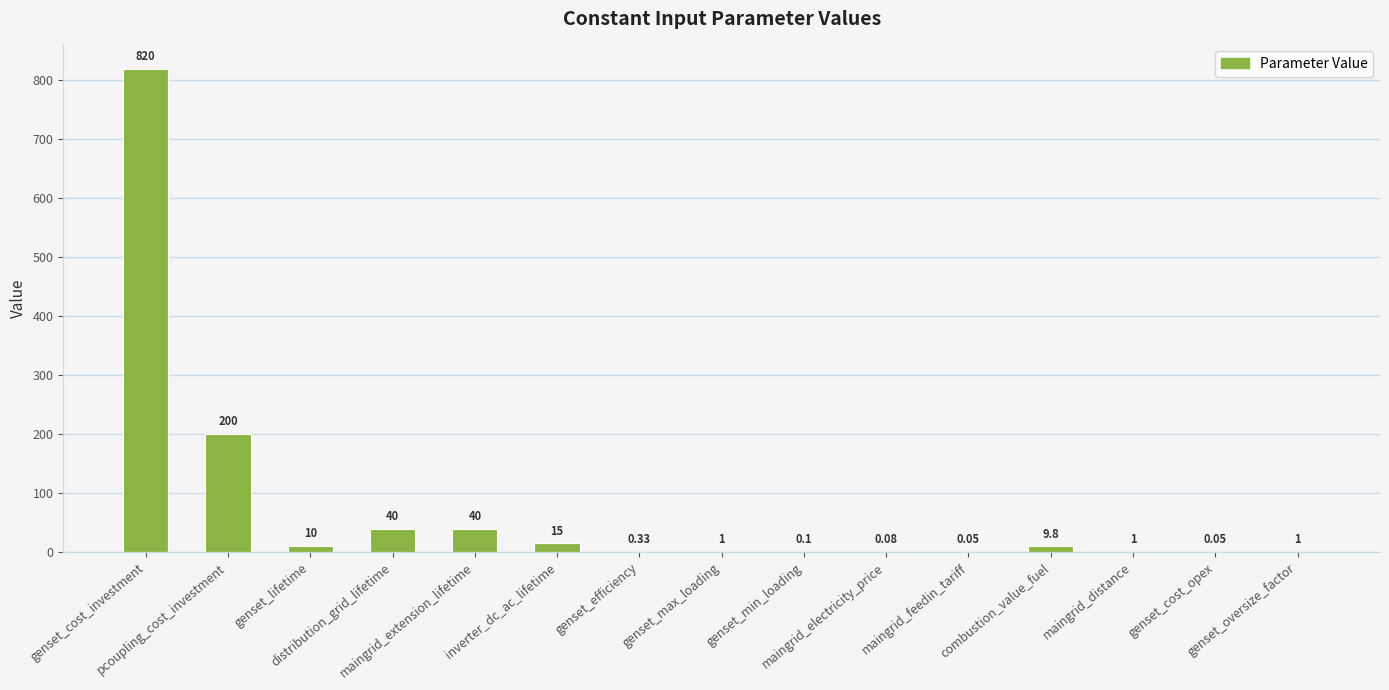

How many data points does each series have?

15